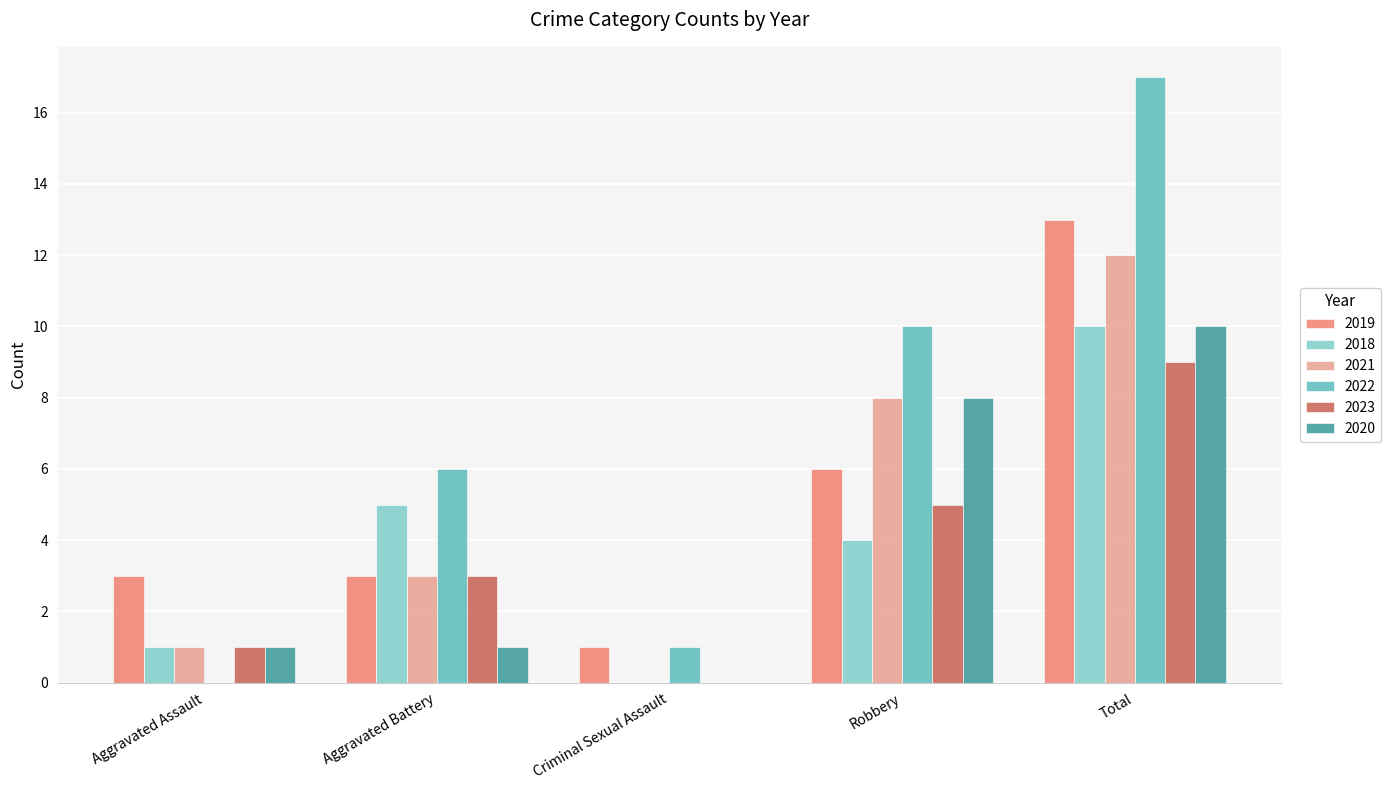

Which series changed the most between Aggravated Assault and Robbery?

2022